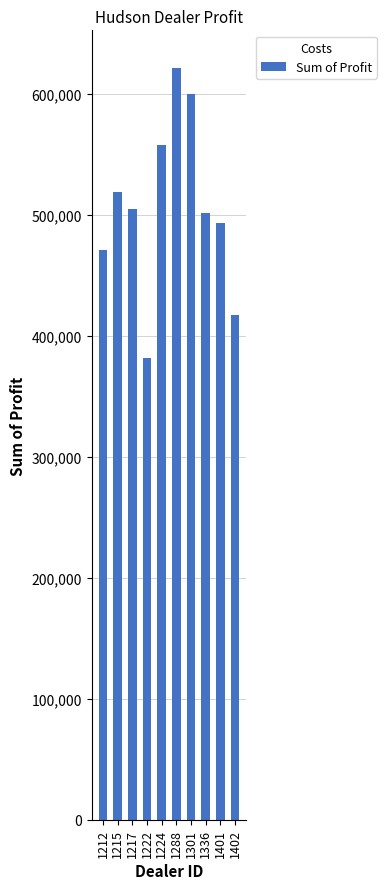

At which category does the chart reach its minimum across all series?

1222